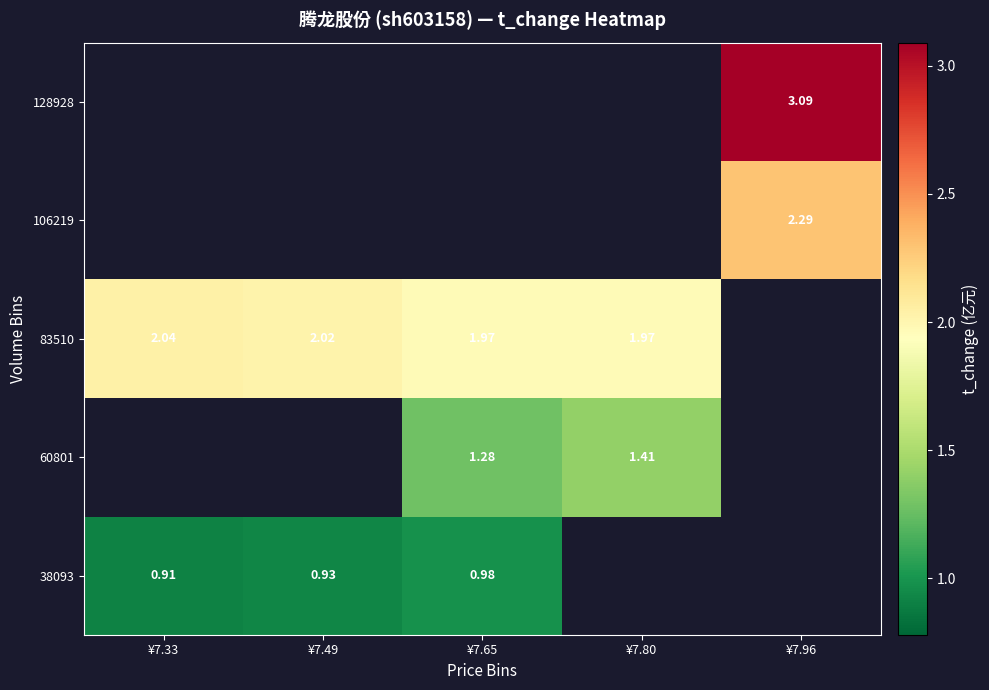

The 60801 series shows 1.4 at ¥7.80. True or false?

True